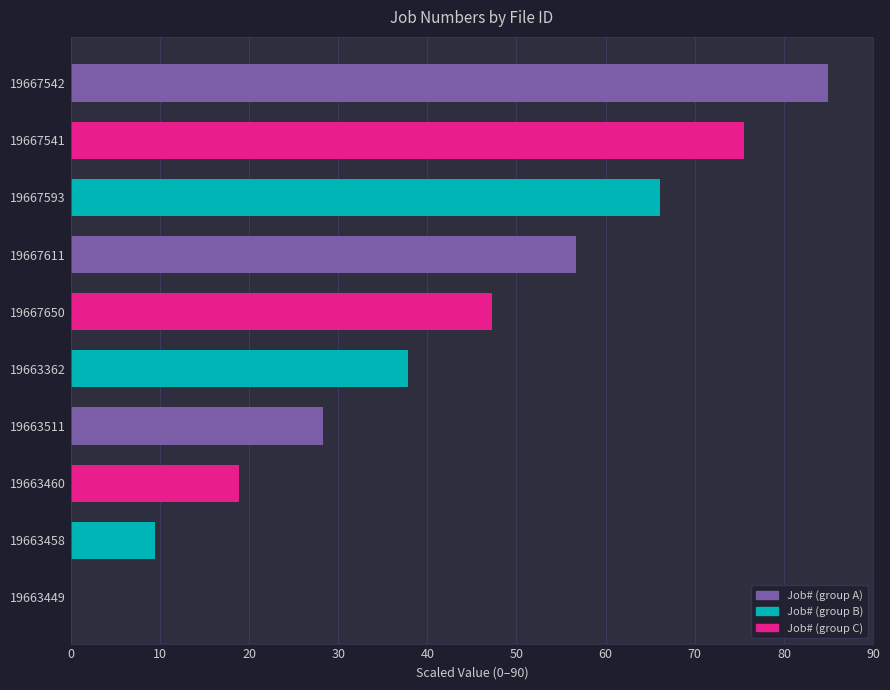

What is the sum of all values?

425.0